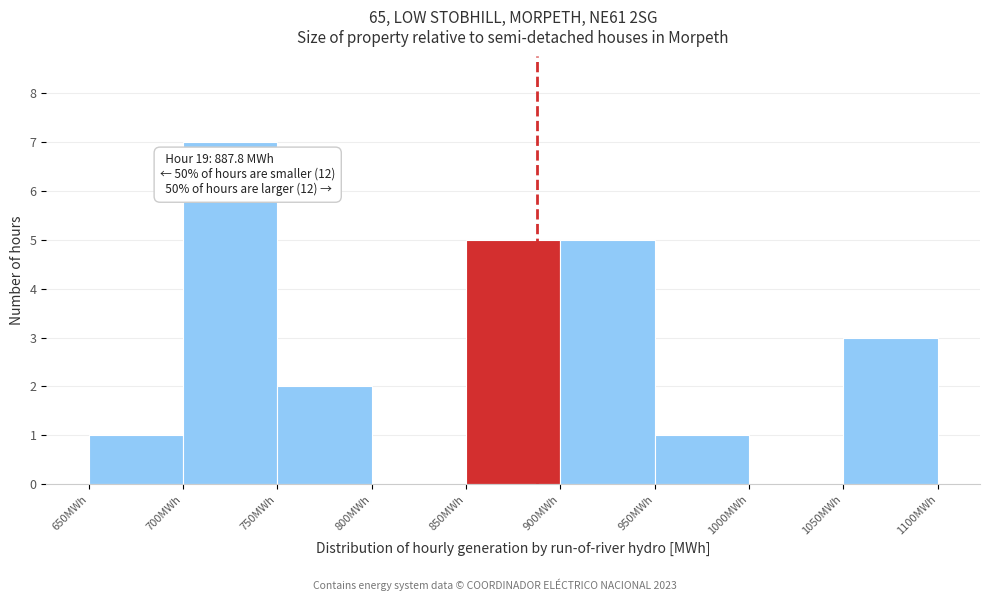

Which range on the x-axis has the tallest bar?

700 to 750